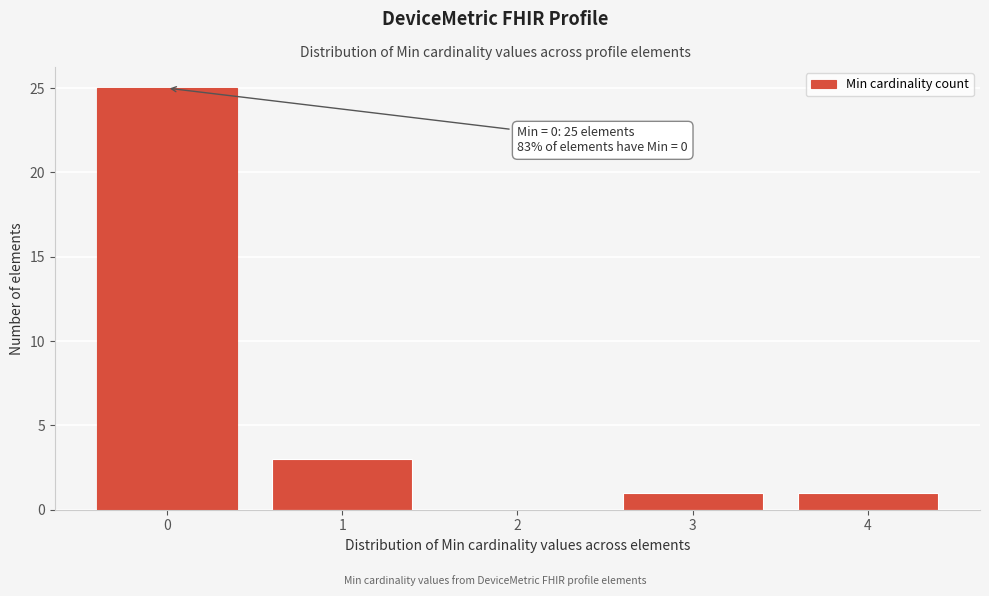

Over which range of the x-axis is the bar tallest?

-0.5 to 0.5